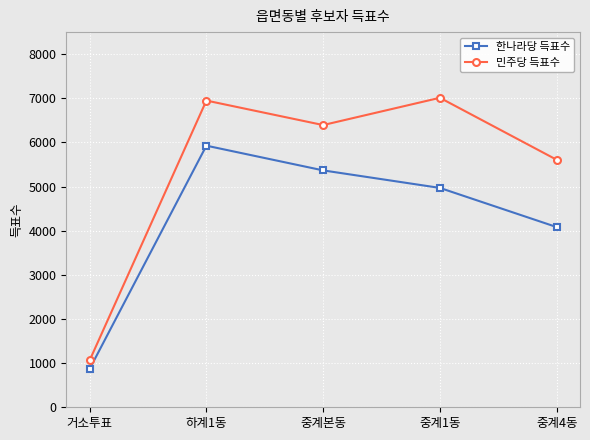

True or false: 민주당 득표수 and 한나라당 득표수 cross at least once.

False